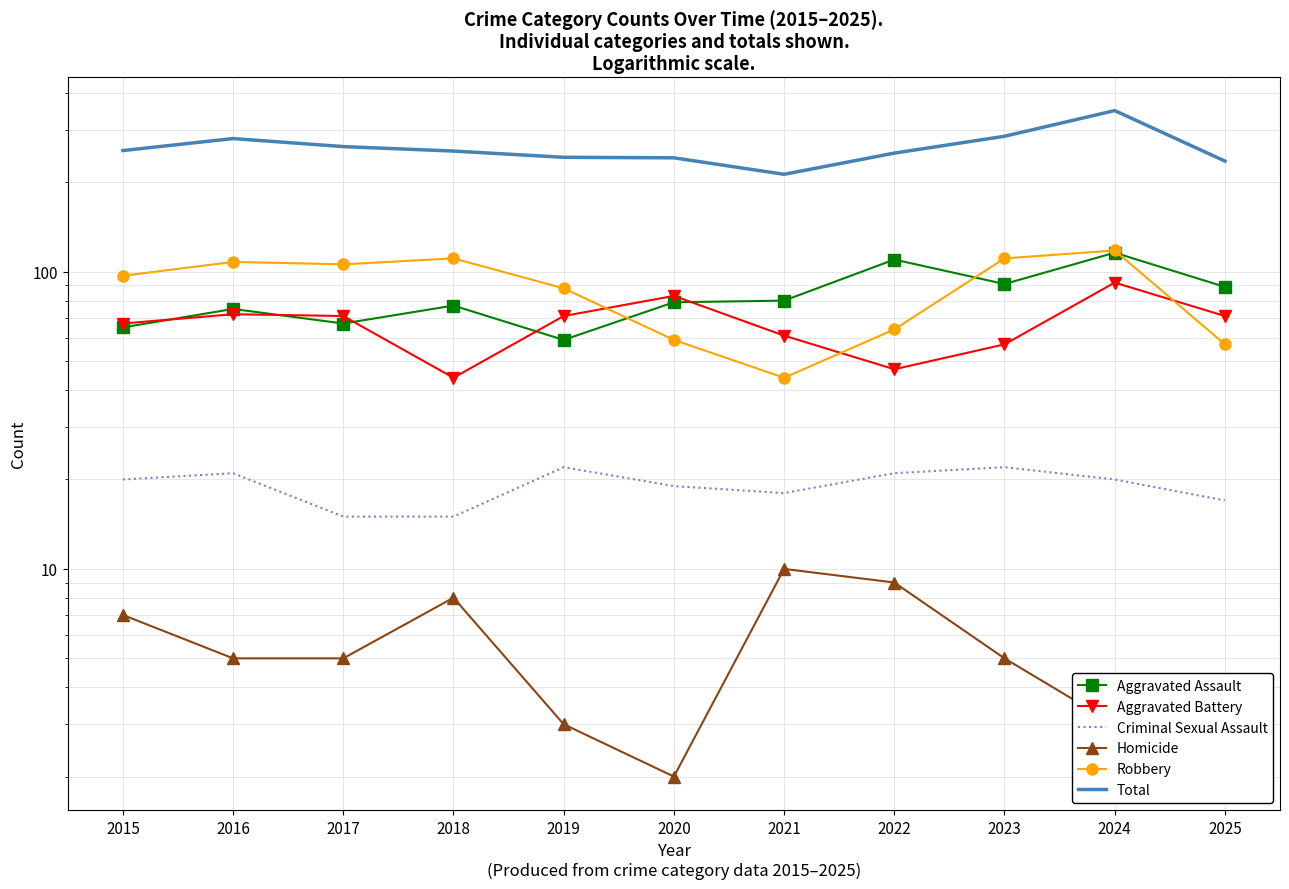

List the series in order of their peak value, highest first.

Total, Robbery, Aggravated Assault, Aggravated Battery, Criminal Sexual Assault, Homicide